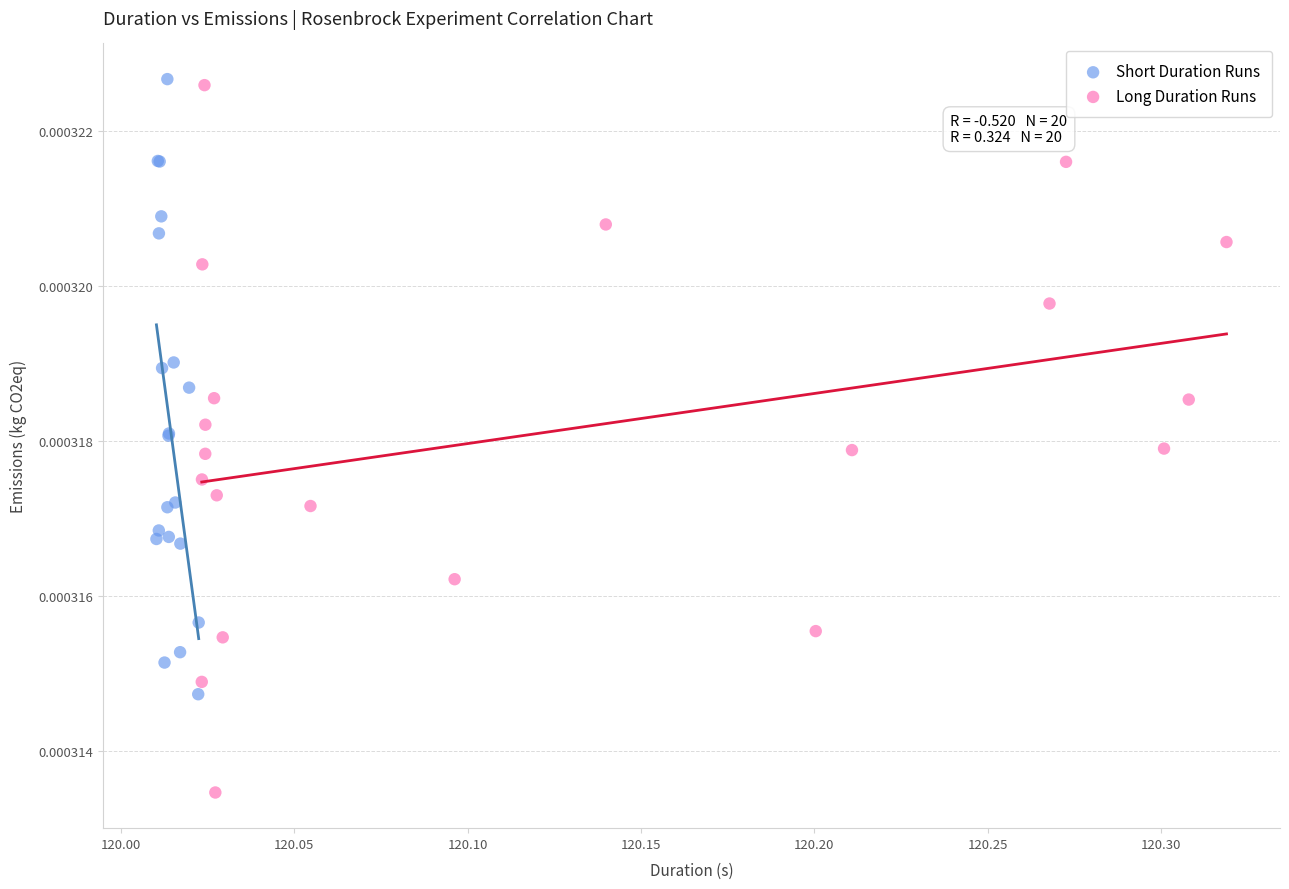

Which series contains the lowest Y value?

Long Duration Runs